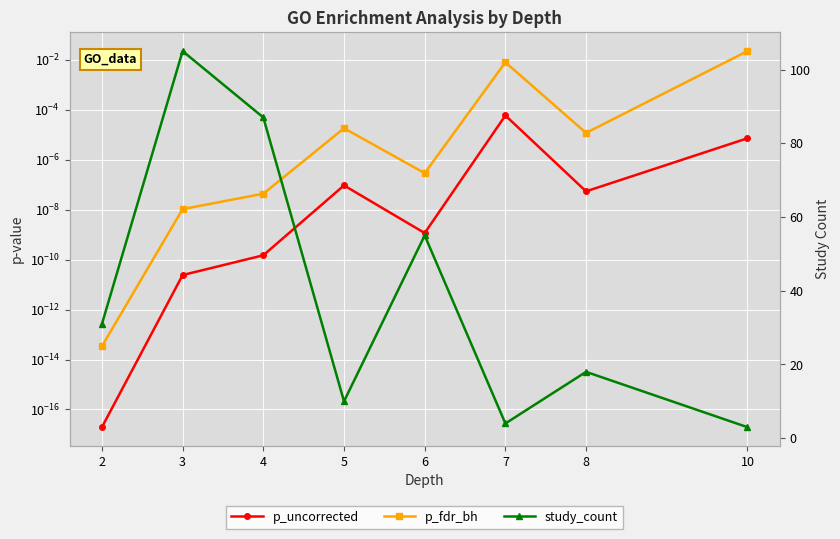

Which category has the lowest value in the p_fdr_bh series?

2